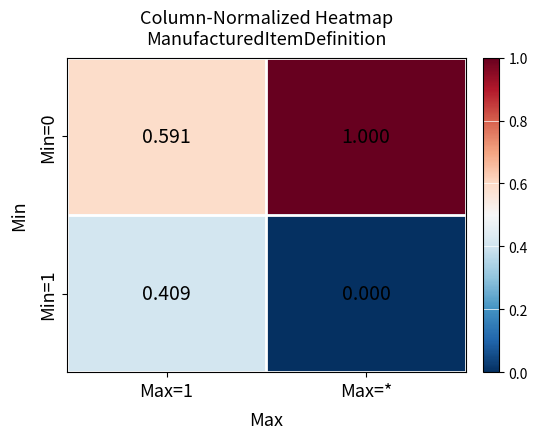

Which label corresponds to the largest value in the chart?

Max=*